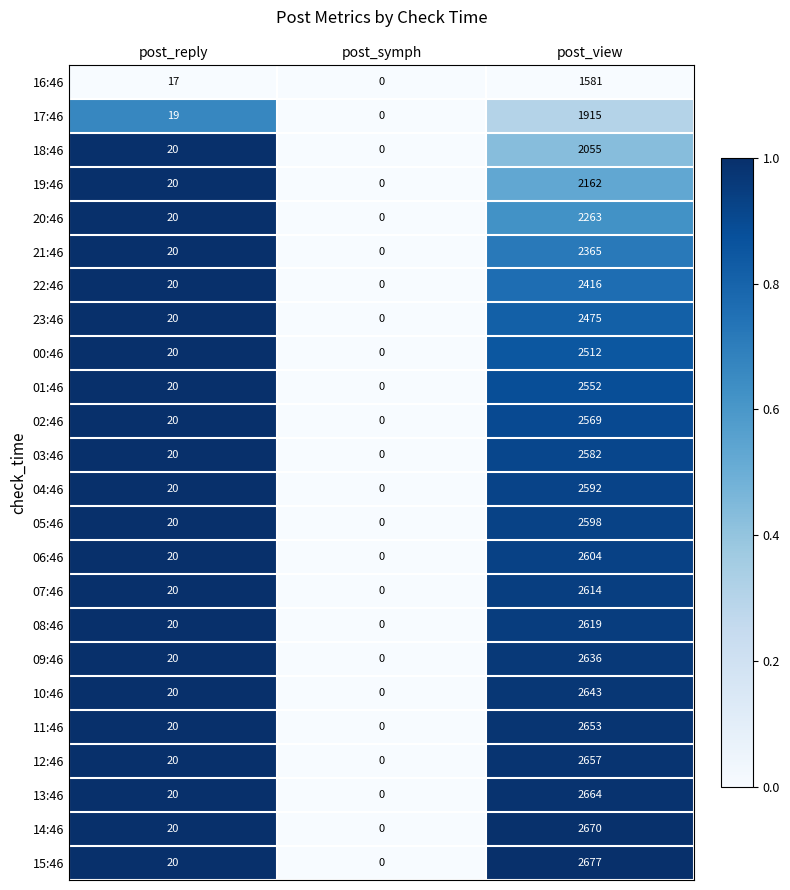

Where is 05:46 nearest to the value 1299?

post_reply